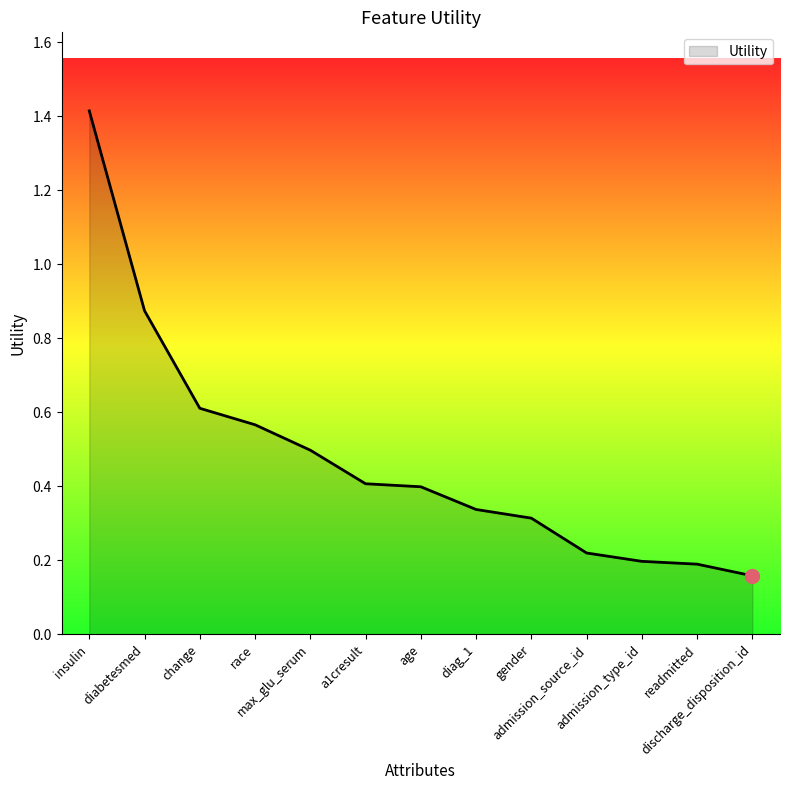

What is the change in value from change to admission_source_id?

-0.4